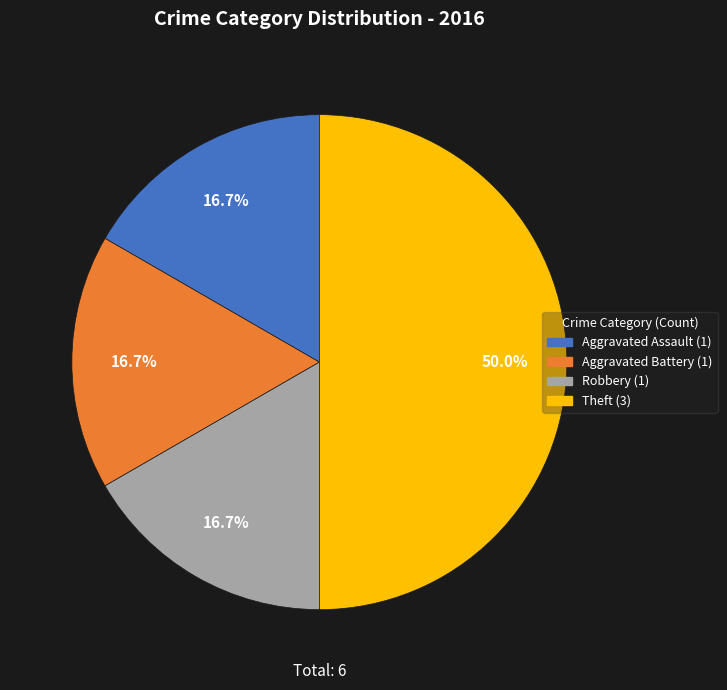

How many slices are in this pie chart?

4